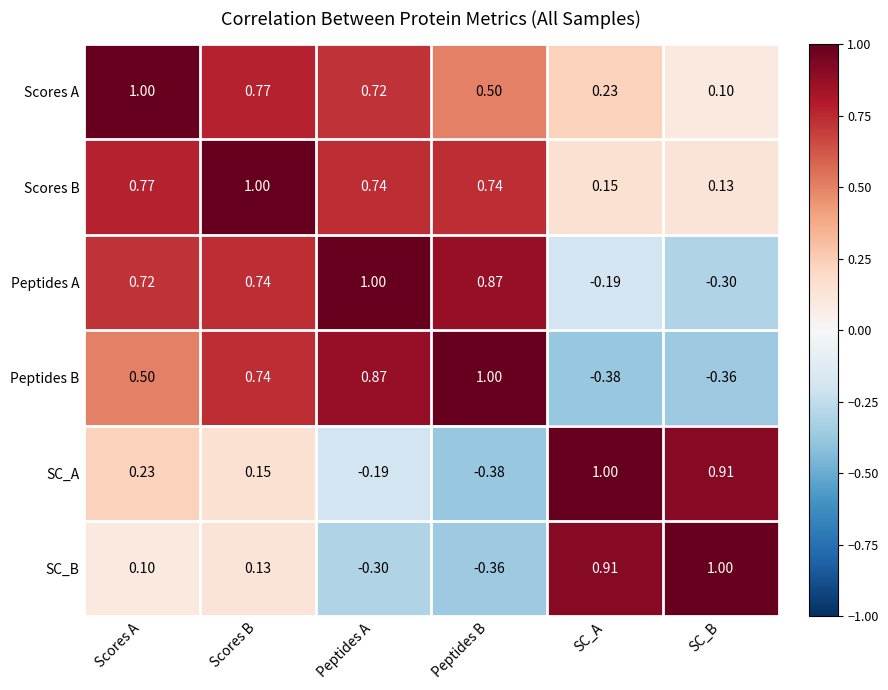

How many categories are shown in the chart?

6